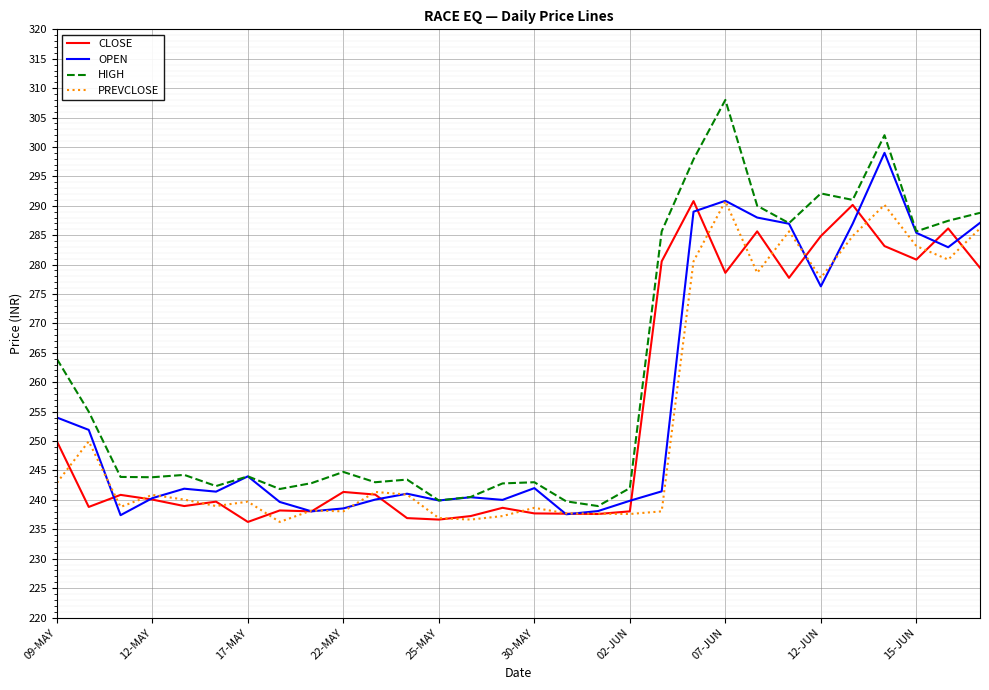

Which series has the largest total across all categories?

HIGH